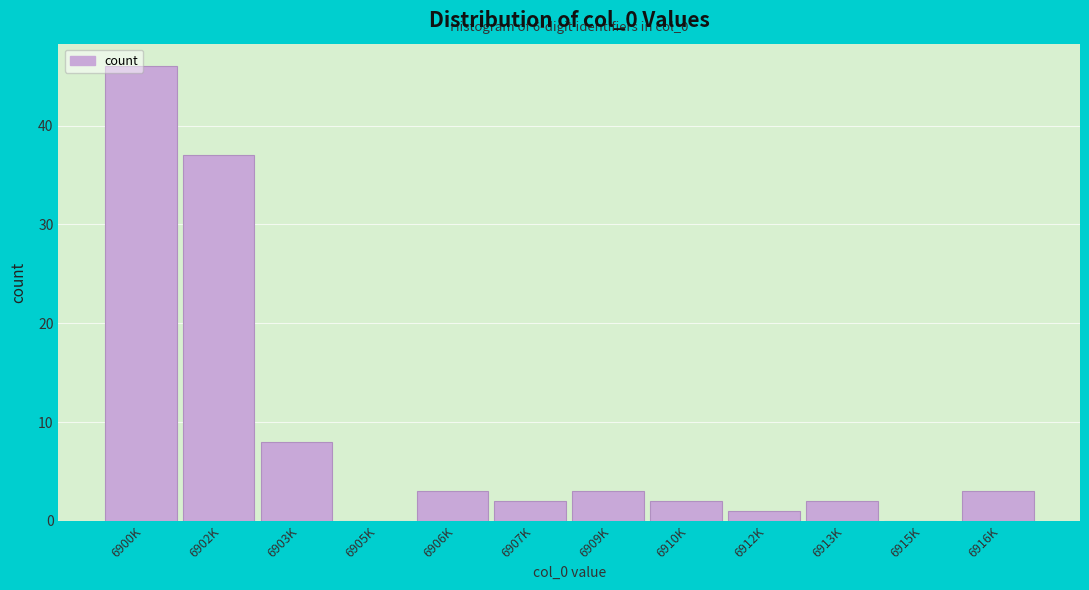

What is the change in value from 6912K to 6916K?

+2